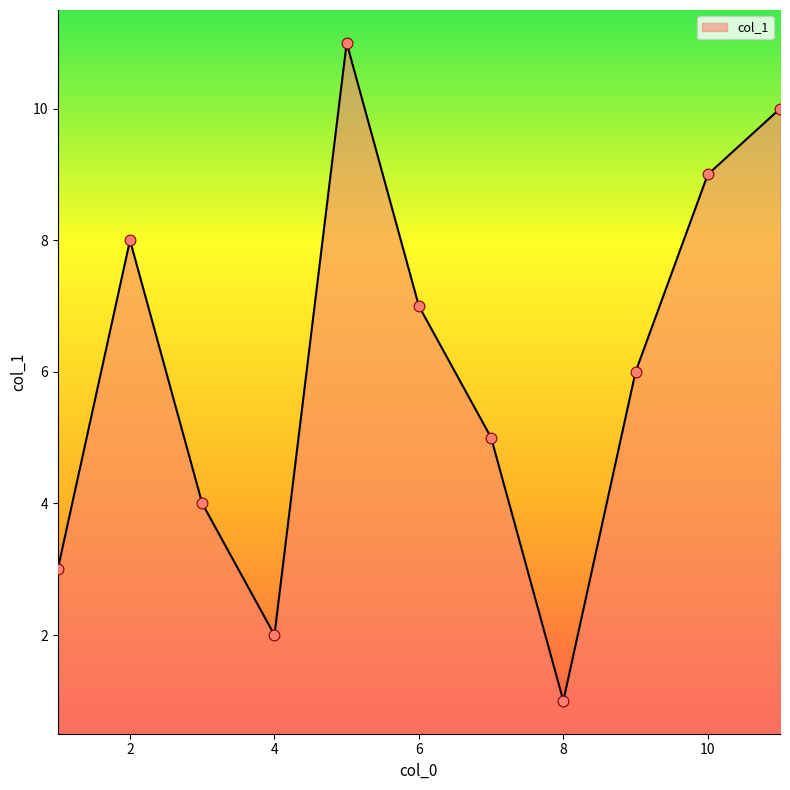

What is the difference between the maximum and minimum values?

10